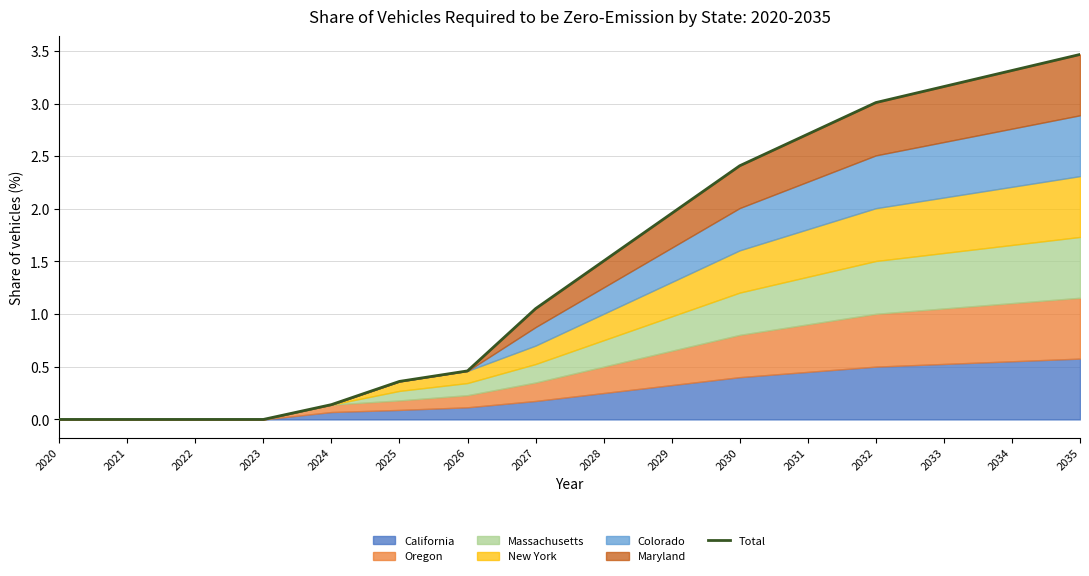

Reading left to right, extract all data points from this chart.

2020=0.0	2021=0.0	2022=0.0	2023=0.0	2024=0.1	2025=0.4	2026=0.5	2027=1.1	2028=1.5	2029=2.0	2030=2.4	2031=2.7	2032=3.0	2033=3.2	2034=3.3	2035=3.5